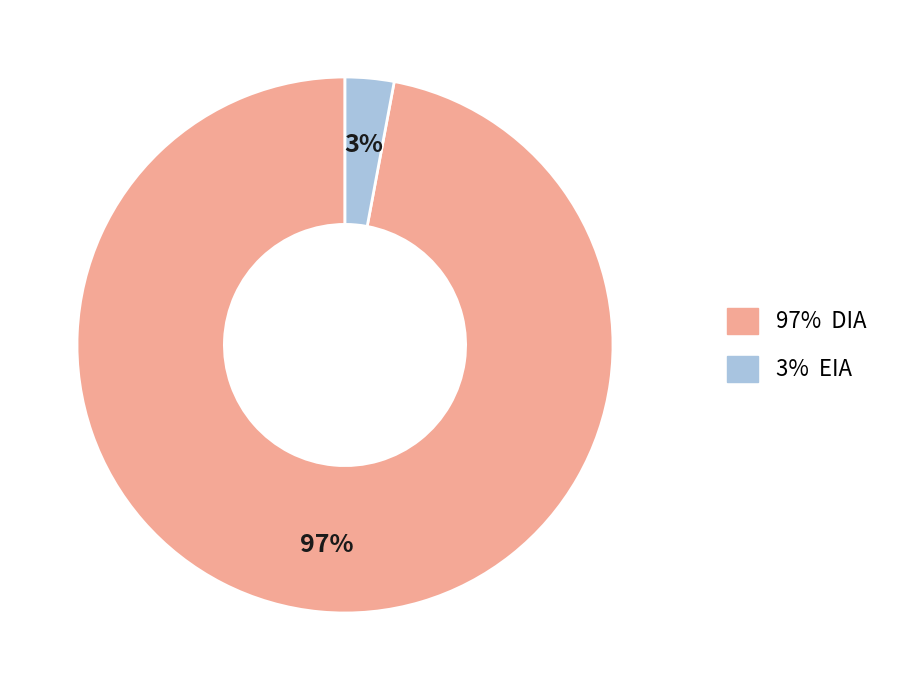

Combined, do 3% EIA and 97% DIA account for over 50%?

Yes